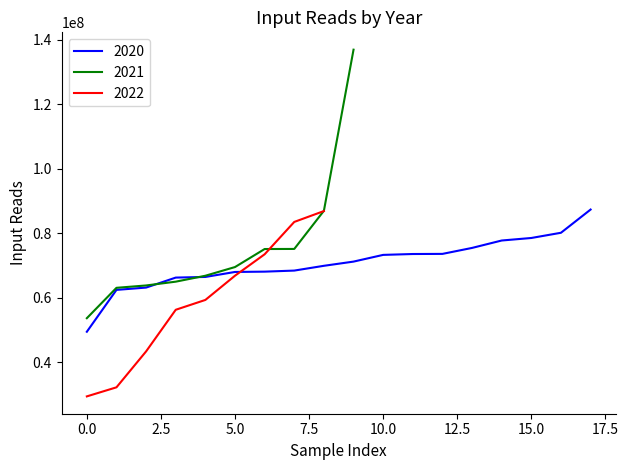

What is the maximum value for 2020?

87320060